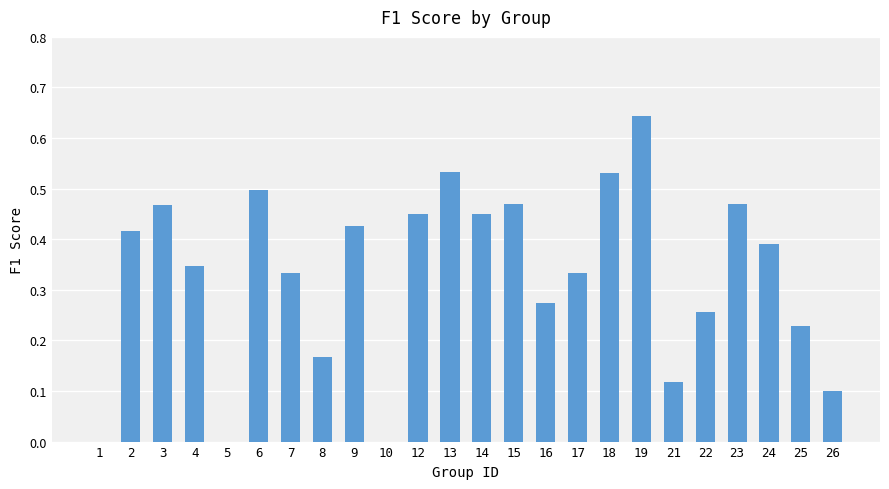

Are the bars horizontal?

No